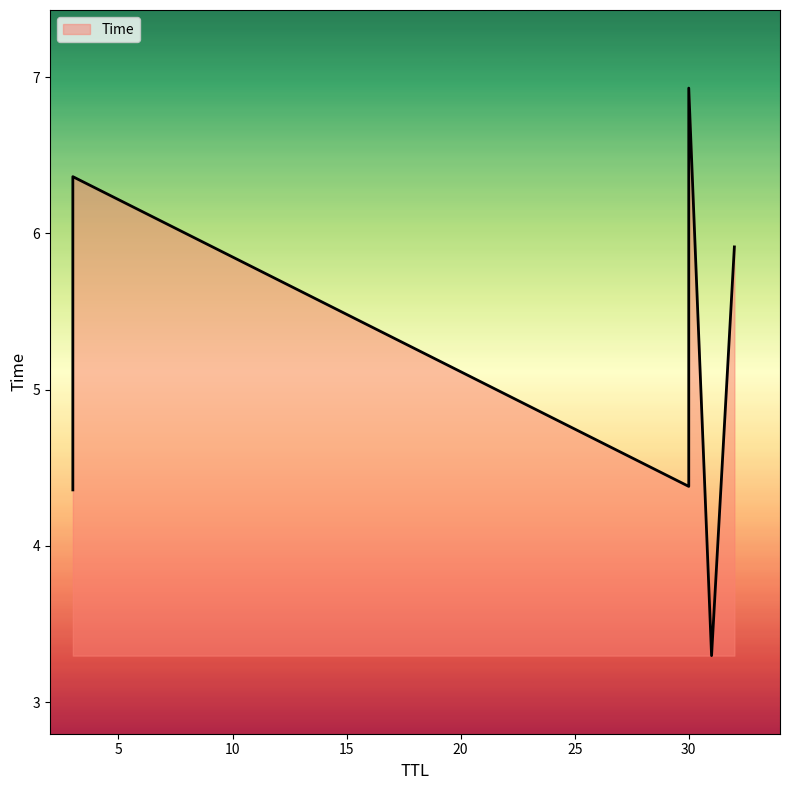

What is the label of the 3rd point from the left?

30